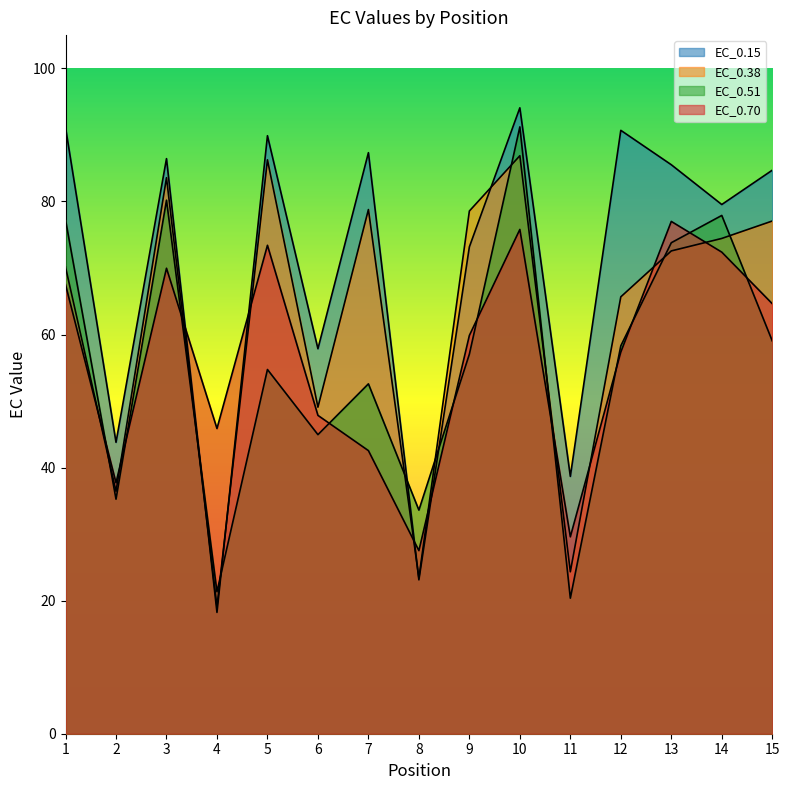

What is the difference between the EC_0.15 values at 14 and 5?

10.3